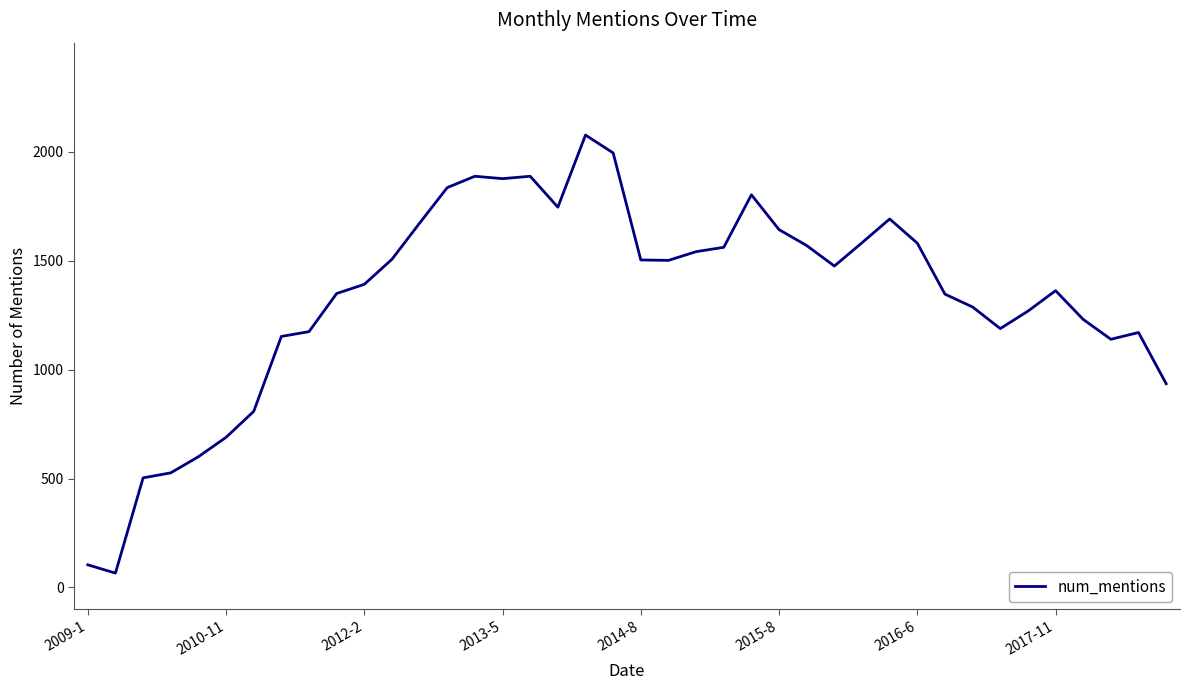

What is the difference between the maximum and minimum values?

2010